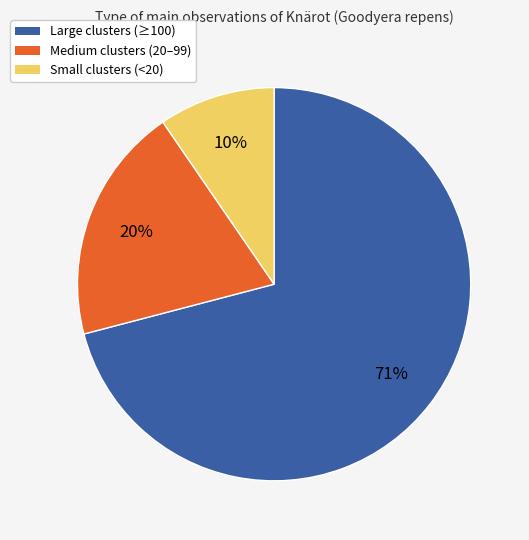

Is there a majority slice in this chart?

Yes